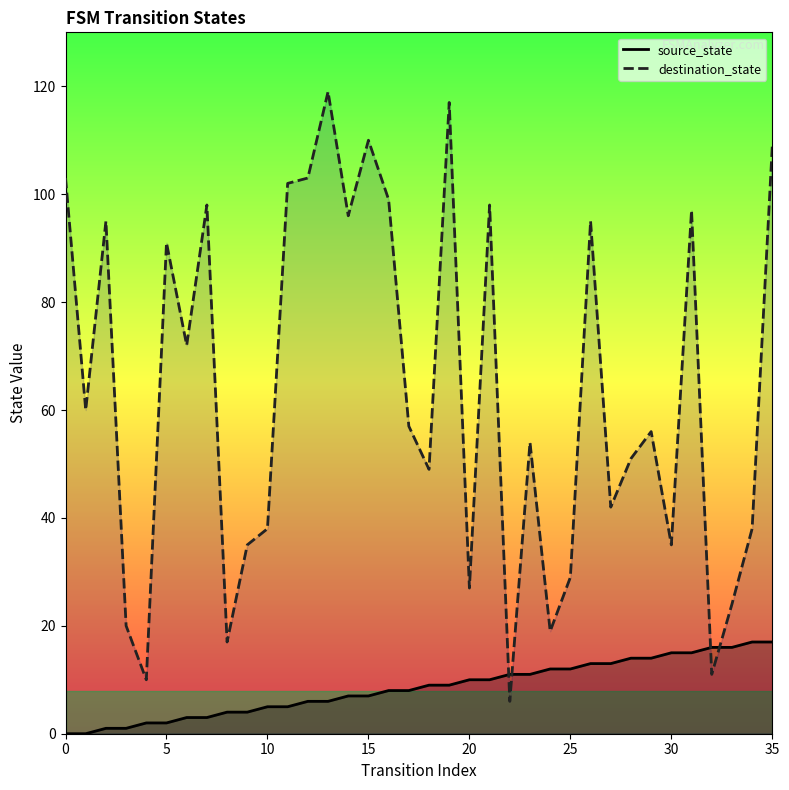

Rank the series by their maximum value, from lowest to highest.

source_state, destination_state